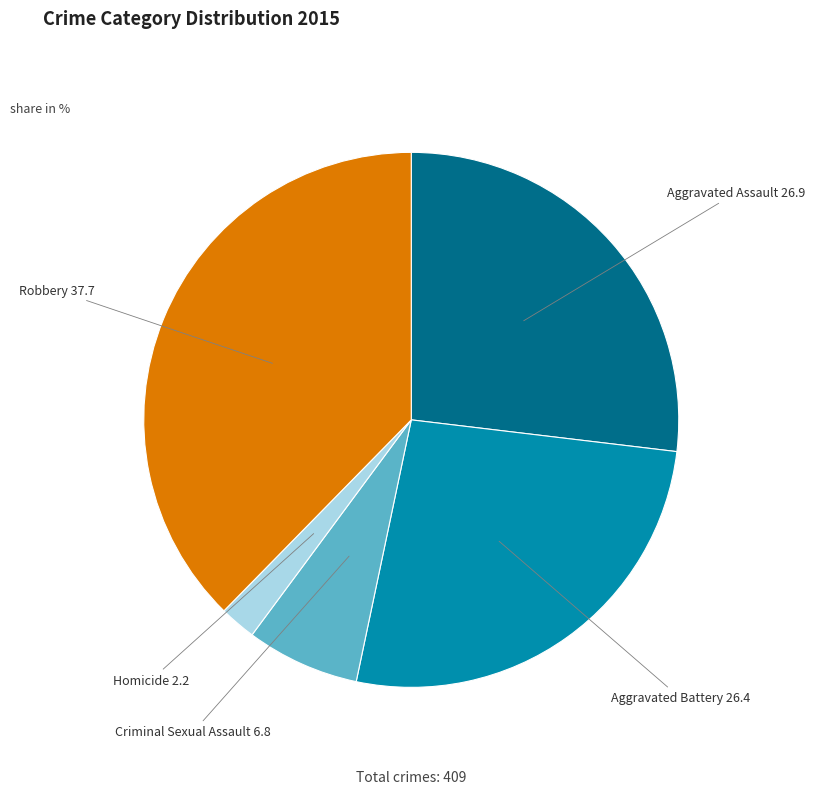

Is there any slice that represents more than half of the pie?

No